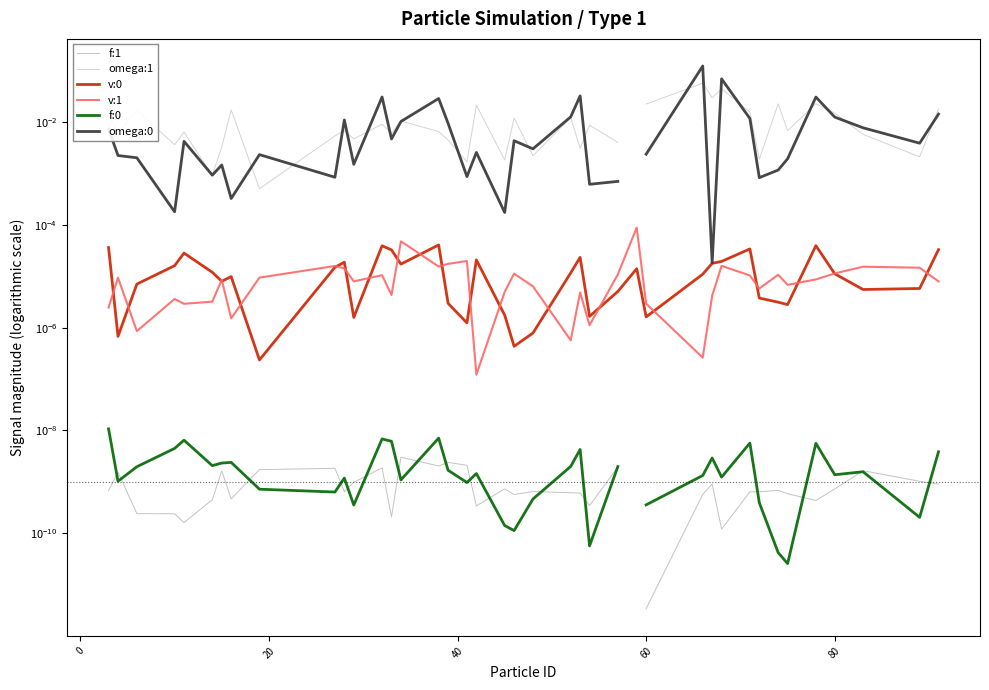

How many interior local peaks does the v:0 series have?

10